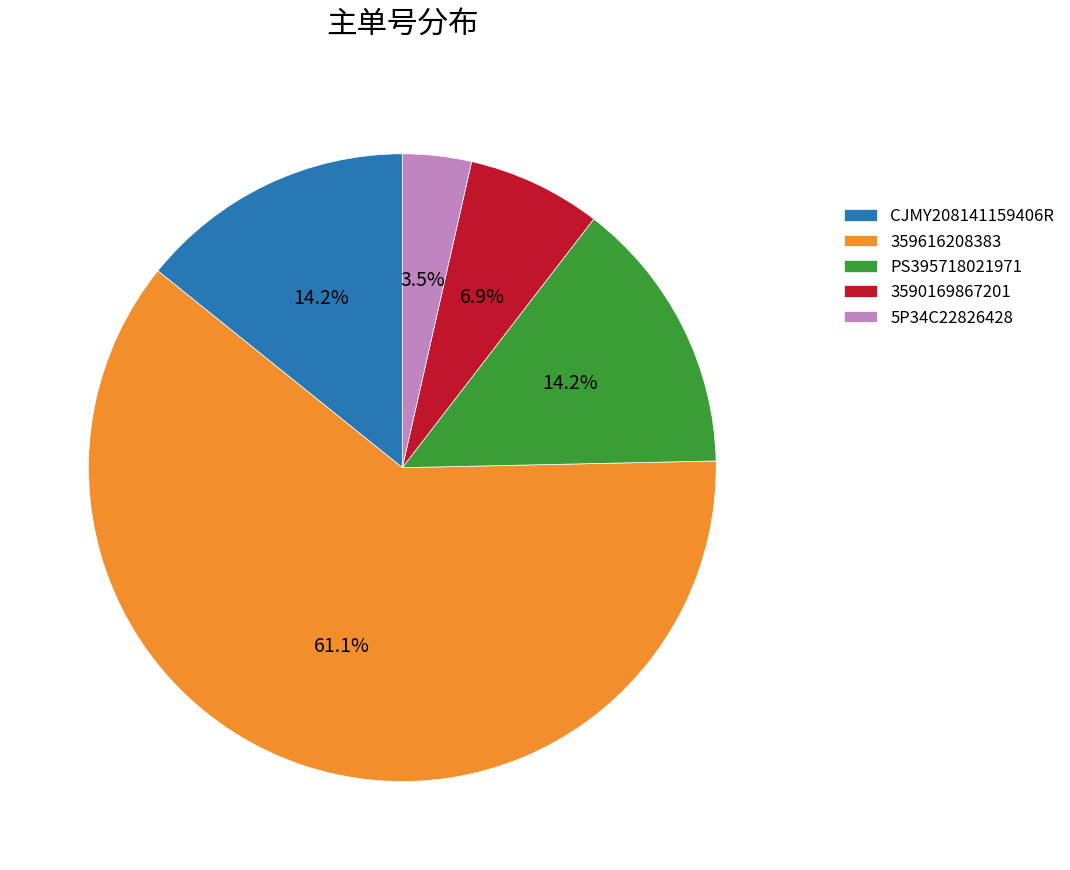

Between 359616208383 and CJMY208141159406R, which is larger?

359616208383